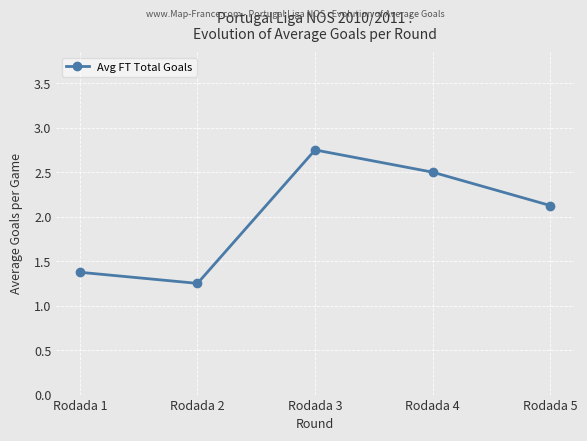

Which category has the lowest value across all series?

Rodada 2